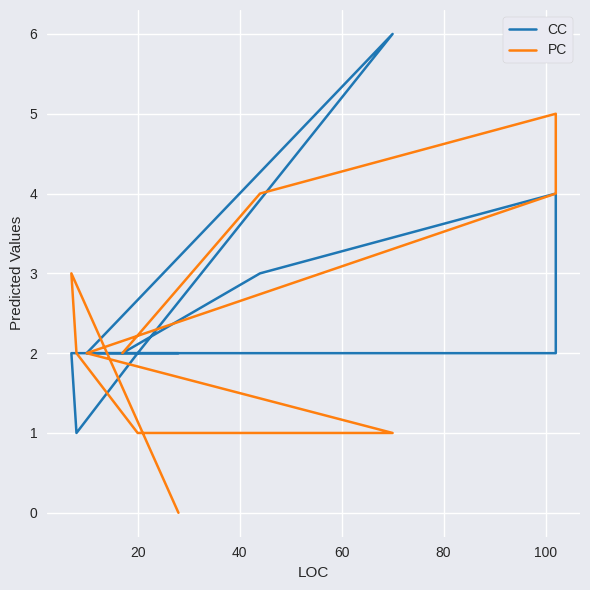

What is the difference between the second highest and second lowest values in the PC series?

3